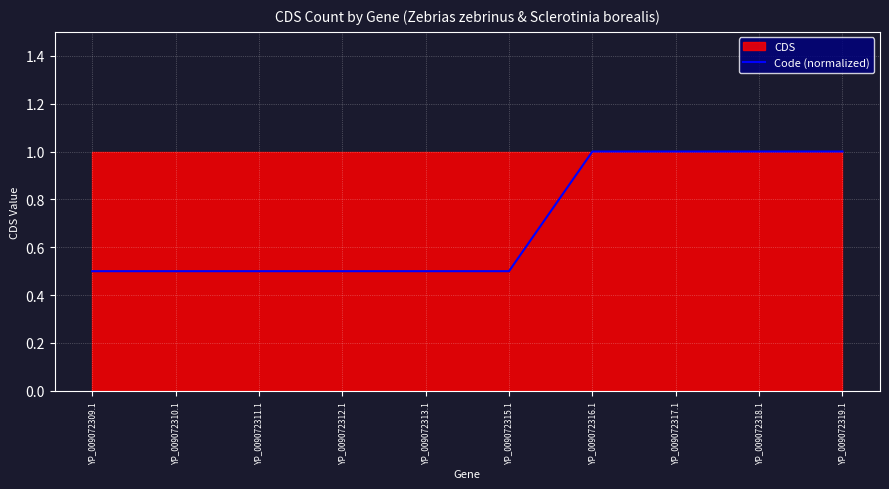

What is the sum of all values?

7.0